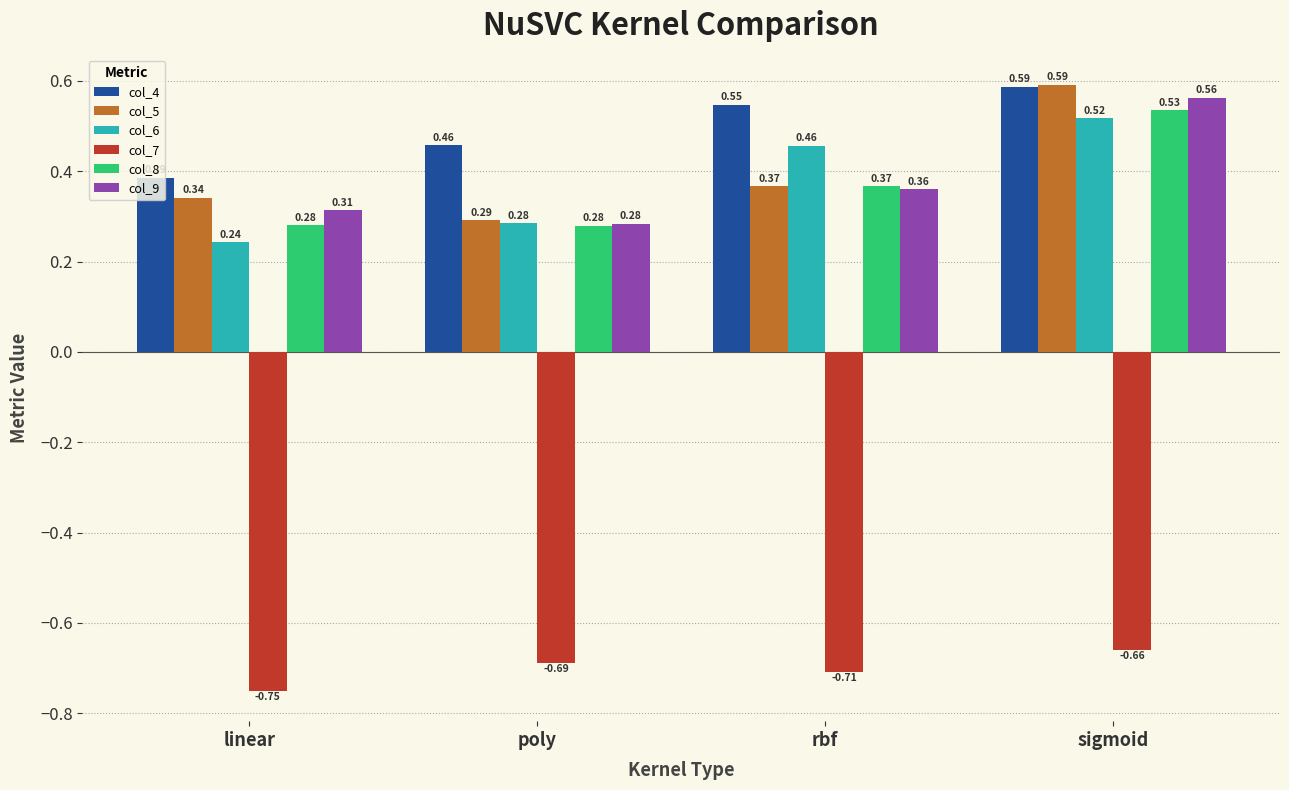

At which category does the chart reach its minimum across all series?

linear